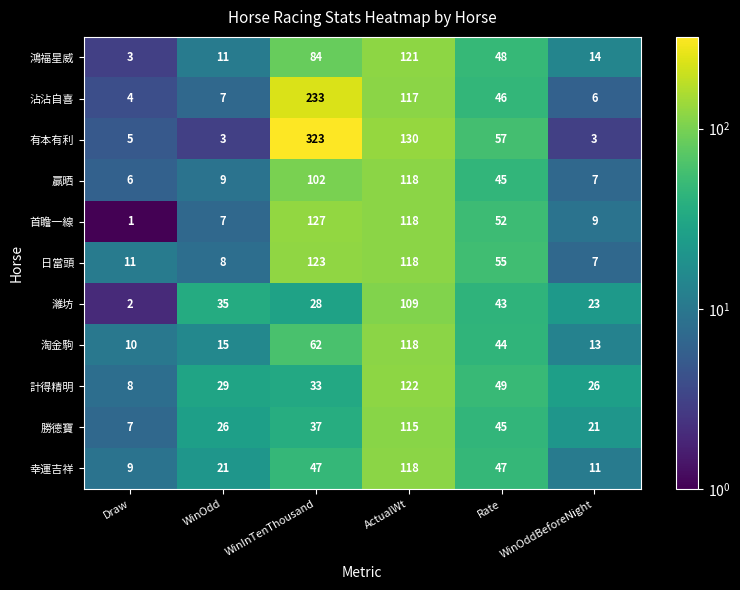

What value does the 幸運吉祥 series have at WinInTenThousand?

47